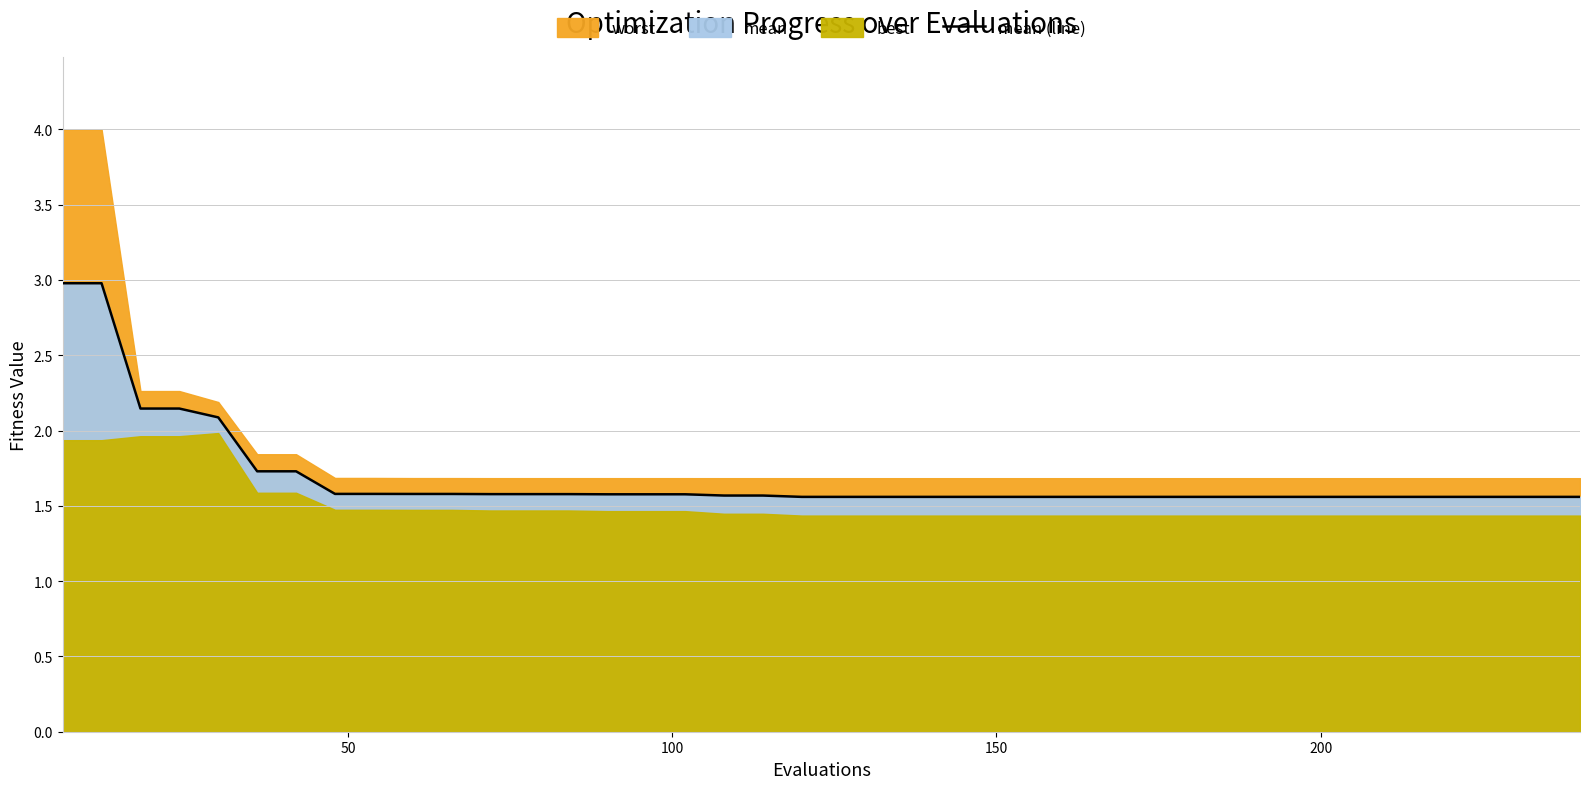

What is the maximum value for mean (line)?

3.0